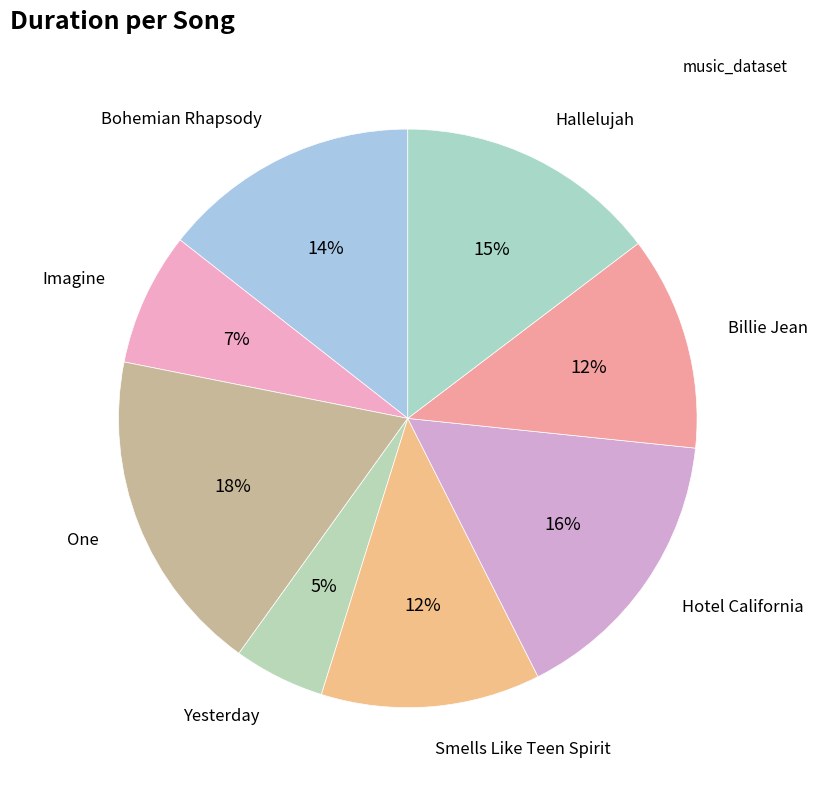

Does any single category account for the majority?

No